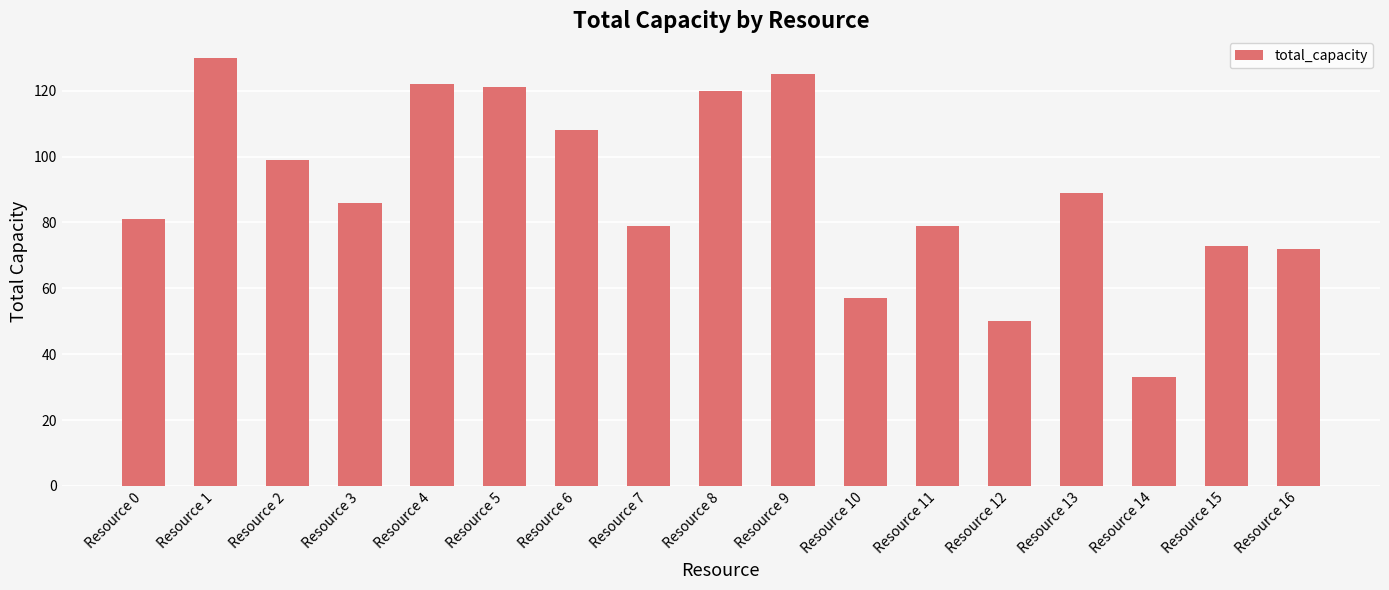

Is it true that the value at Resource 9 is 125?

True